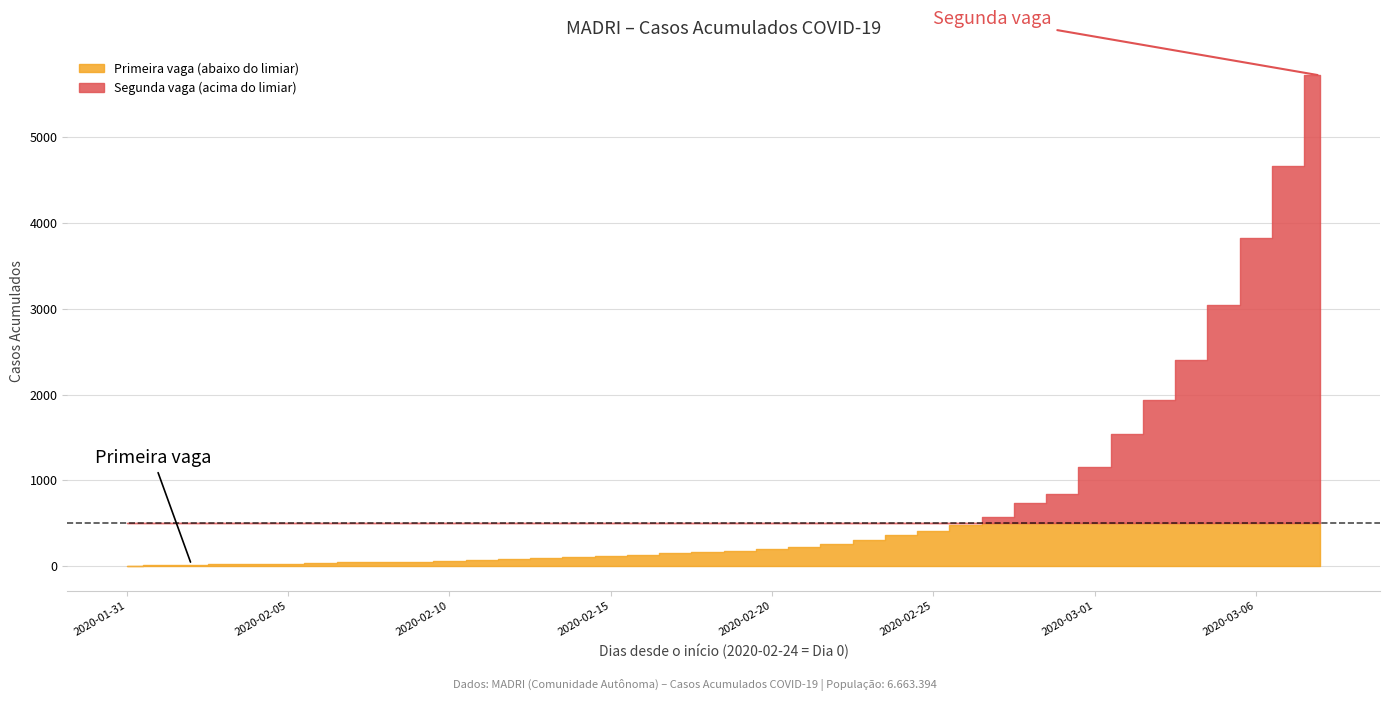

Reading left to right, extract all data points from this chart.

2020-01-31=4	2020-02-01=13	2020-02-02=19	2020-02-03=26	2020-02-04=29	2020-02-05=33	2020-02-06=37	2020-02-07=46	2020-02-08=54	2020-02-09=56	2020-02-10=66	2020-02-11=74	2020-02-12=83	2020-02-13=98	2020-02-14=109	2020-02-15=122	2020-02-16=136	2020-02-17=155	2020-02-18=169	2020-02-19=181	2020-02-20=203	2020-02-21=230	2020-02-22=259	2020-02-23=303	2020-02-24=360	2020-02-25=410	2020-02-26=478	2020-02-27=572	2020-02-28=734	2020-02-29=841	2020-03-01=1161	2020-03-02=1541	2020-03-03=1935	2020-03-04=2397	2020-03-05=3045	2020-03-06=3828	2020-03-07=4666	2020-03-08=5714